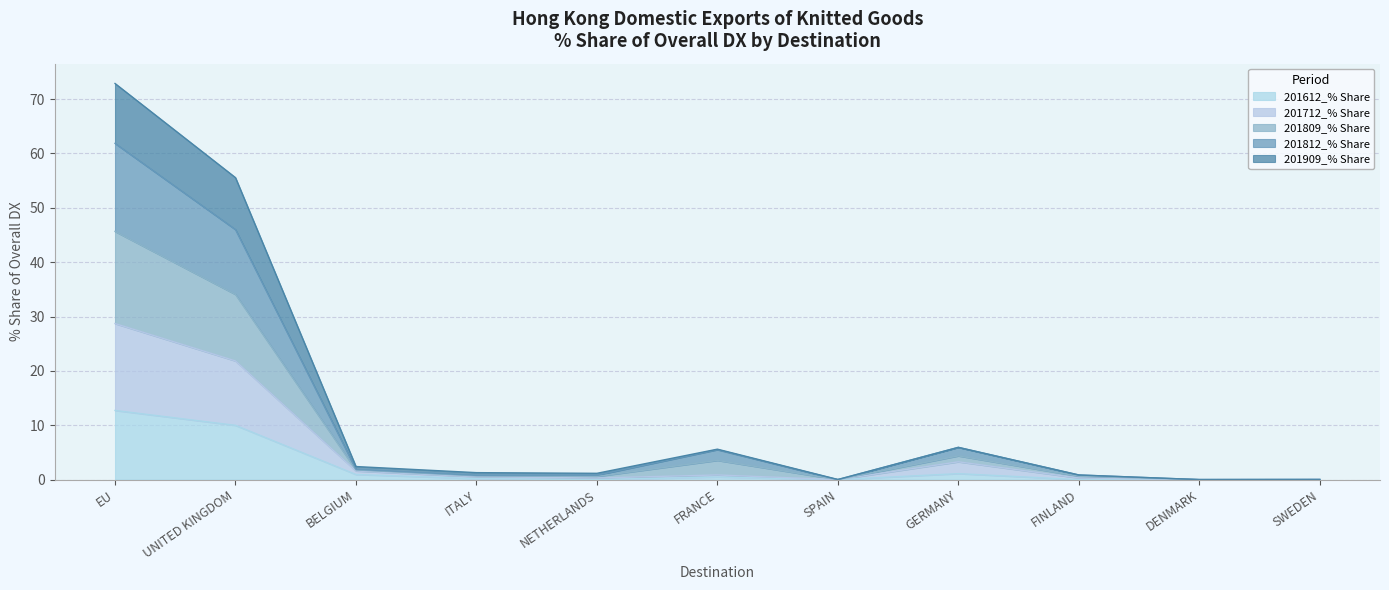

What is the value of the 201812_% Share point at the 3rd from the left?

1.8